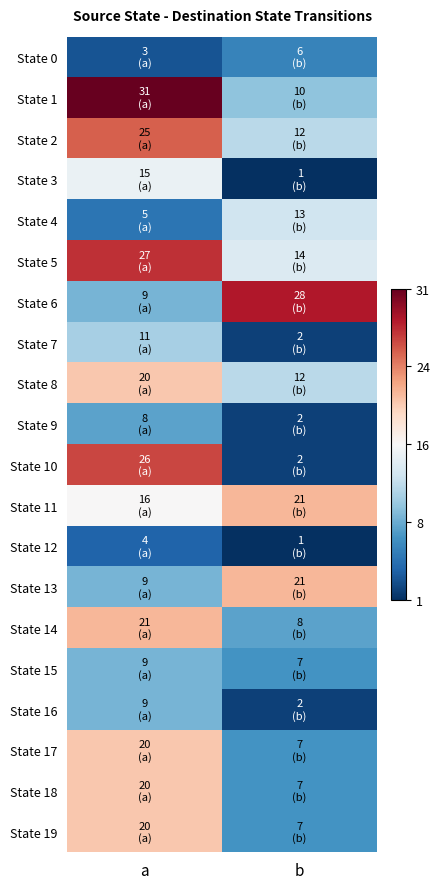

Rank the series by their maximum value, from highest to lowest.

State 1, State 6, State 5, State 10, State 2, State 11, State 13, State 14, State 8, State 17, State 18, State 19, State 3, State 4, State 7, State 15, State 16, State 9, State 0, State 12